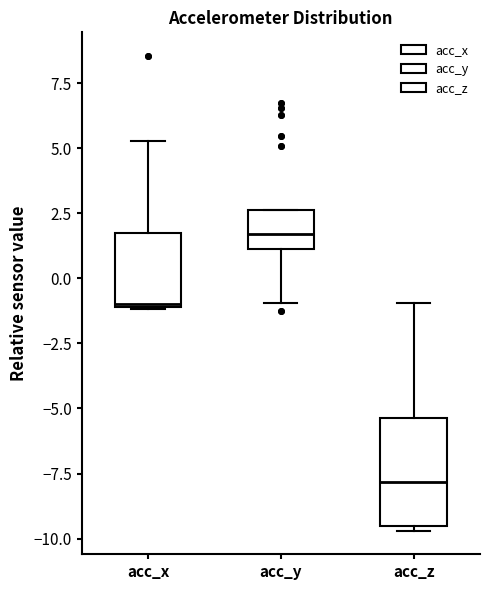

Reading left to right, transcribe this box plot: for each box, give where its median line is, the range the box spans, and where its two whiskers end, as read against the y-axis. The values are not printed on the chart, so give them approximately, as read against the axis.

acc_x: median -1.0, box -1.0 to 2.0, whiskers -1.0 to 5.5
acc_y: median 1.5, box 1.0 to 2.5, whiskers -1.0 to 2.5
acc_z: median -8.0, box -9.5 to -5.5, whiskers -9.5 (just below the box's lower edge) to -1.0